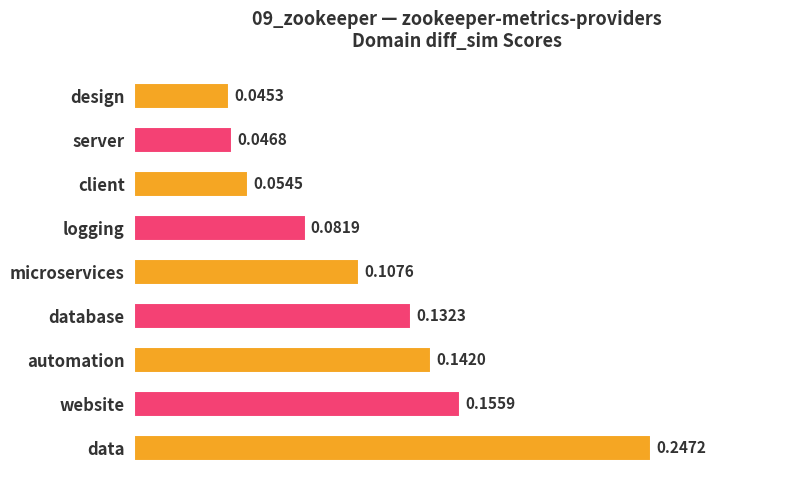

At which label is the value closest to 0?

design